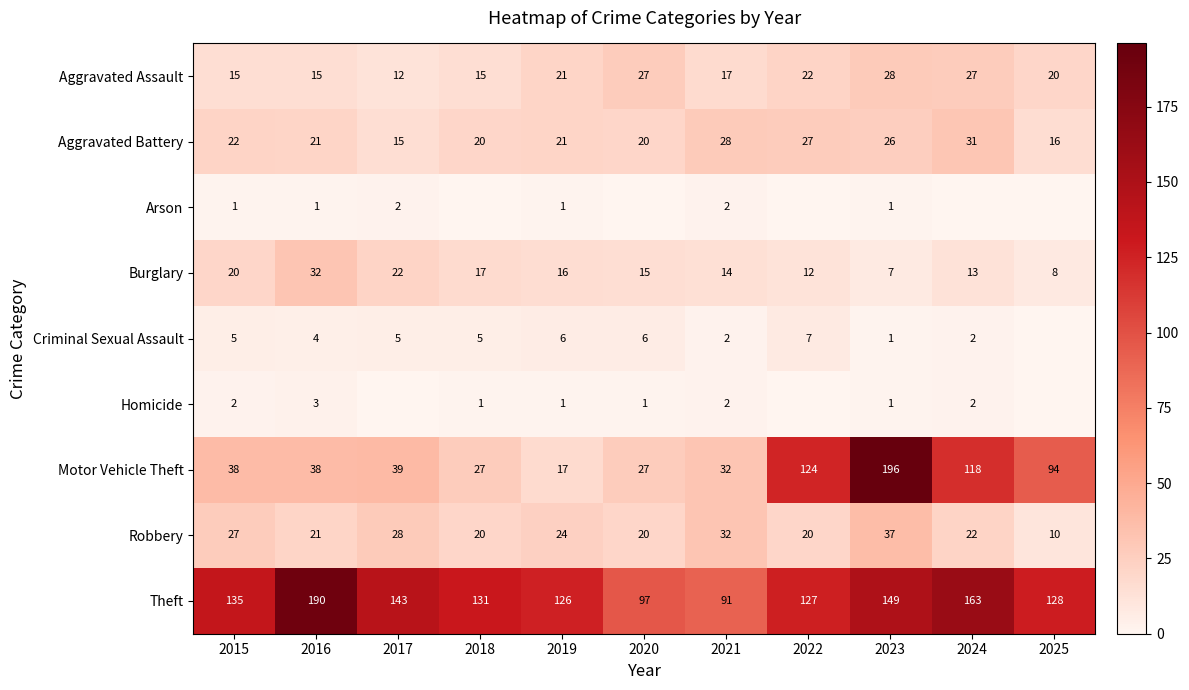

What is the difference between the highest and lowest values at 2020?

97